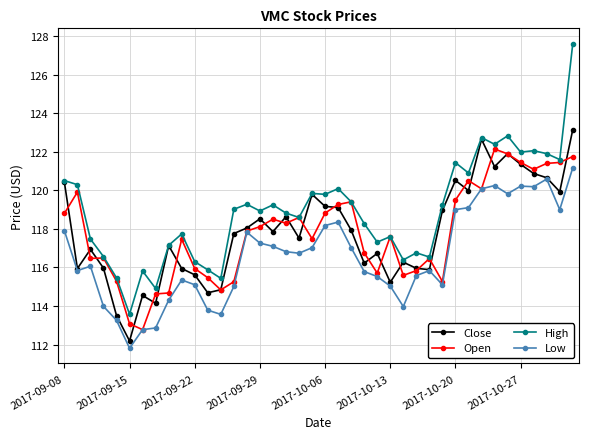

True or false: Low and High cross at least once.

False